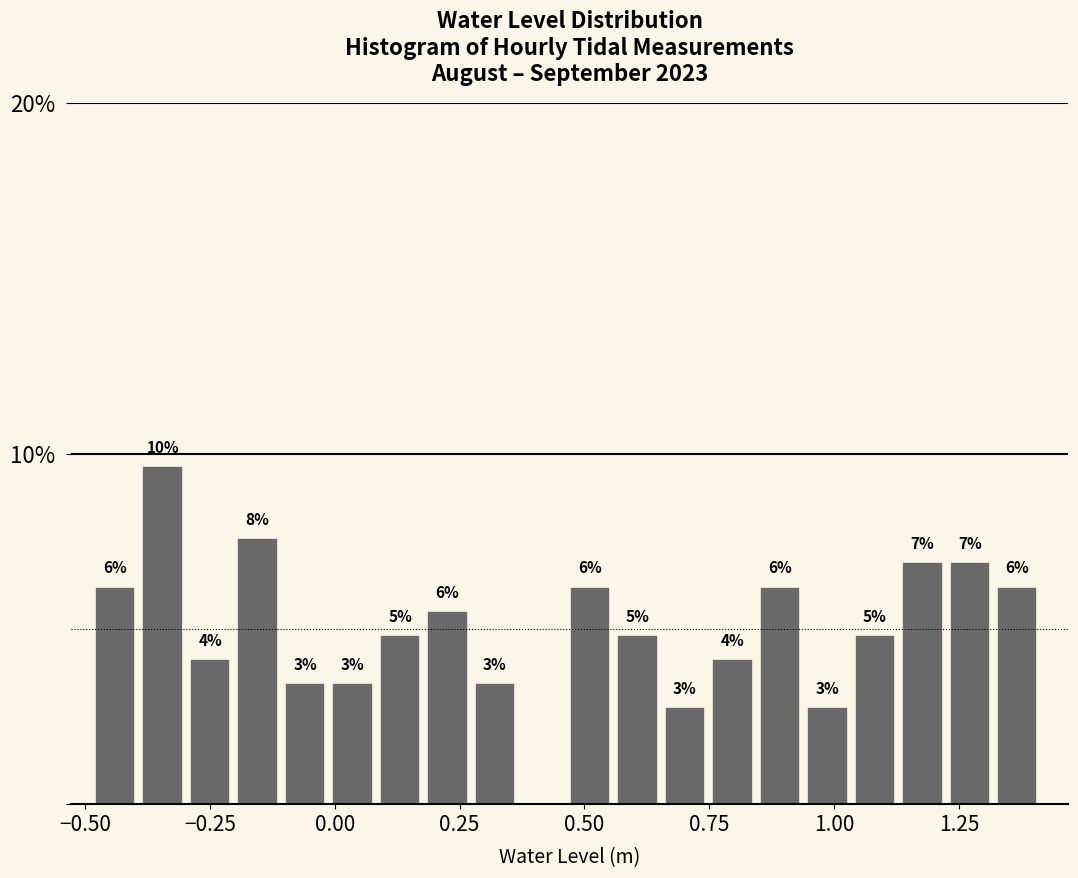

Read against the x-axis, roughly where is the centre of the tallest bar?

-0.35